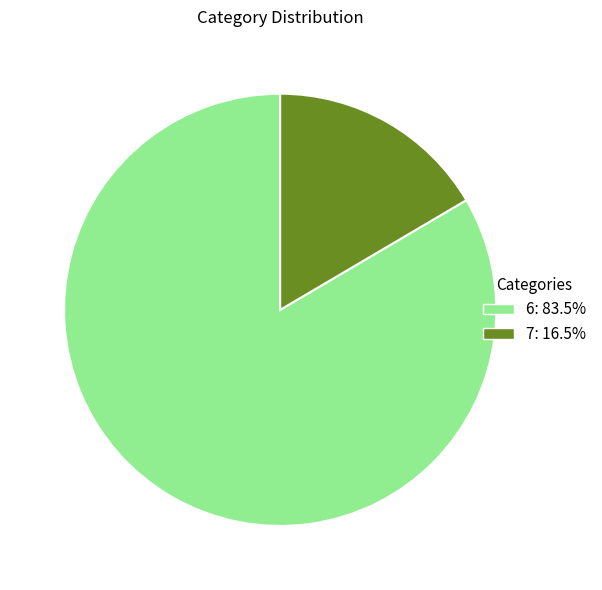

What is the majority slice?

6